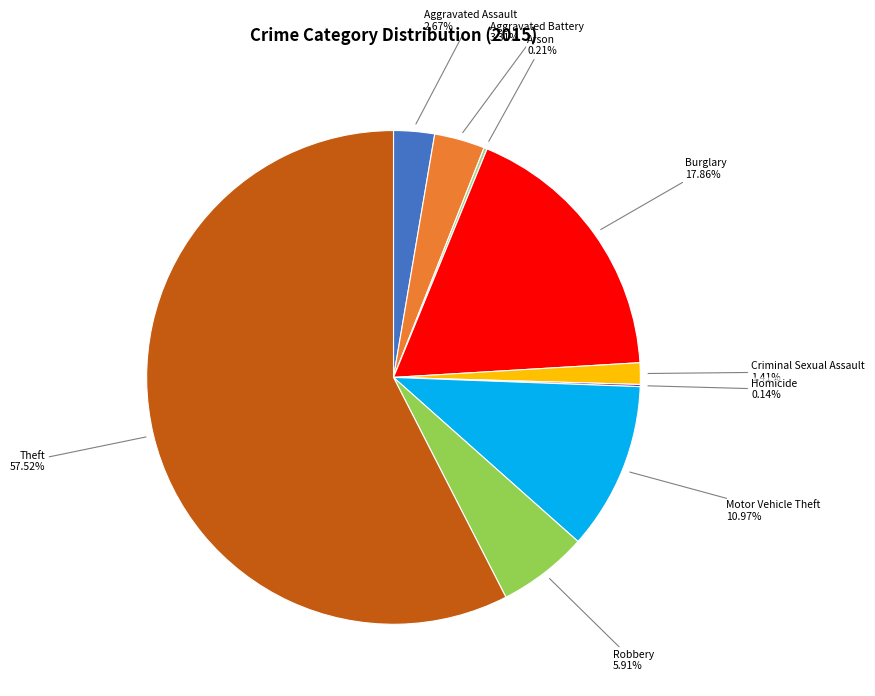

Which slice is the largest?

Theft